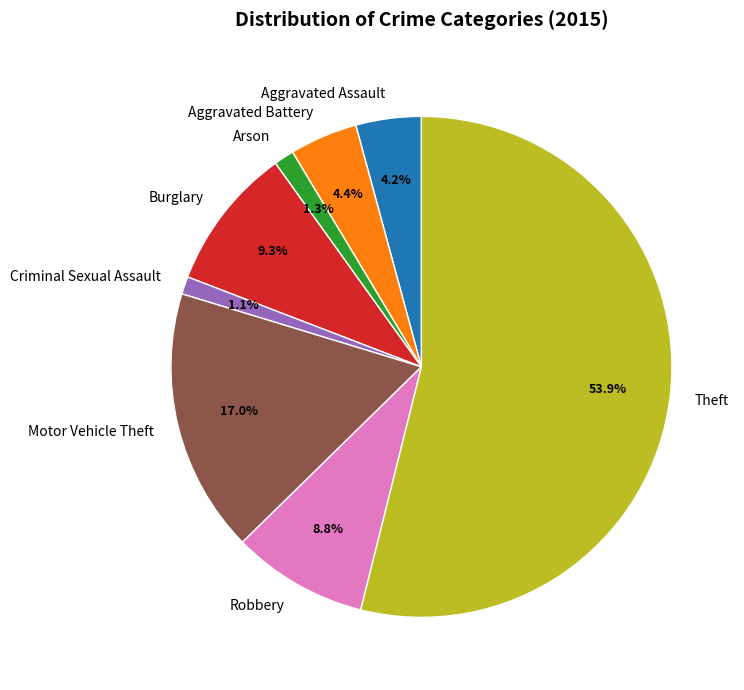

How many segments does this pie chart have?

8